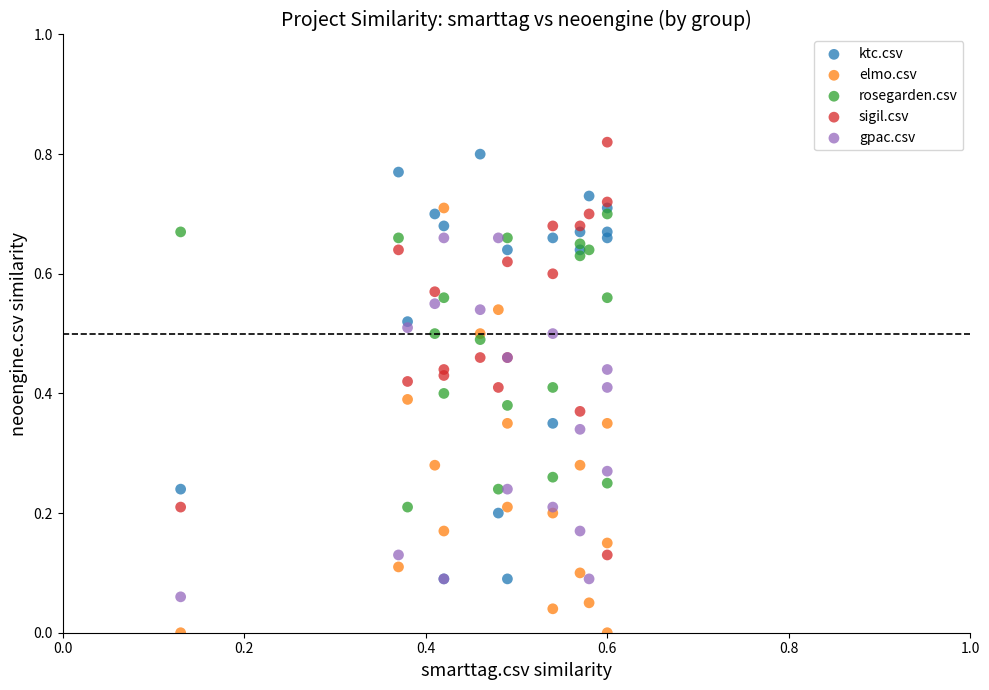

What are all the series names shown in the legend?

ktc.csv, elmo.csv, rosegarden.csv, sigil.csv, gpac.csv